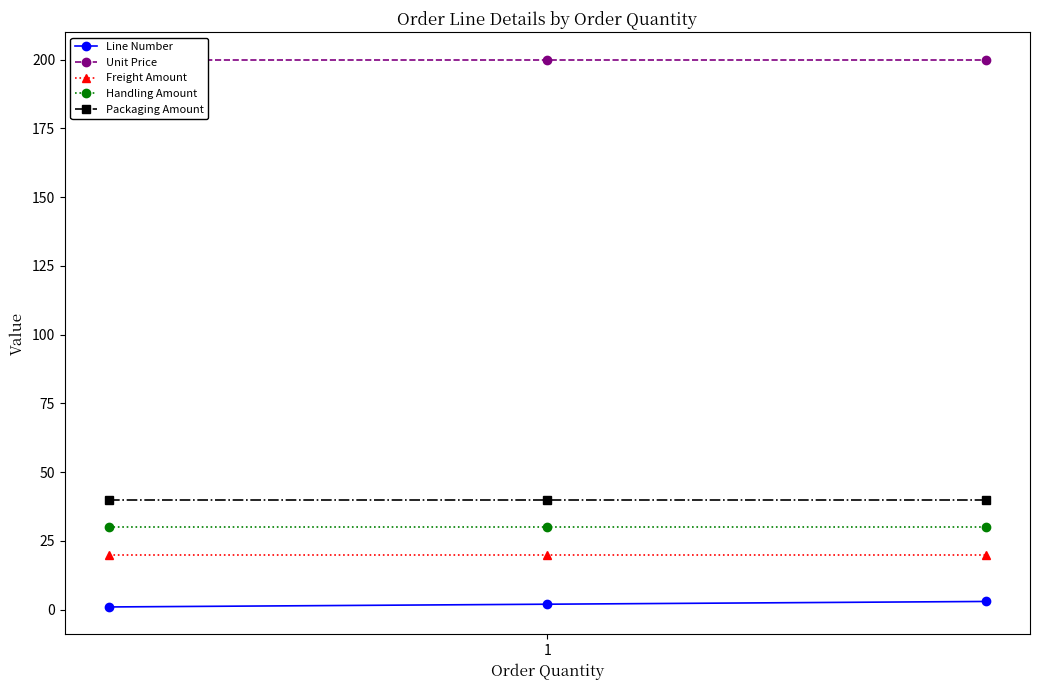

Which category has the lowest value in the Handling Amount series?

1